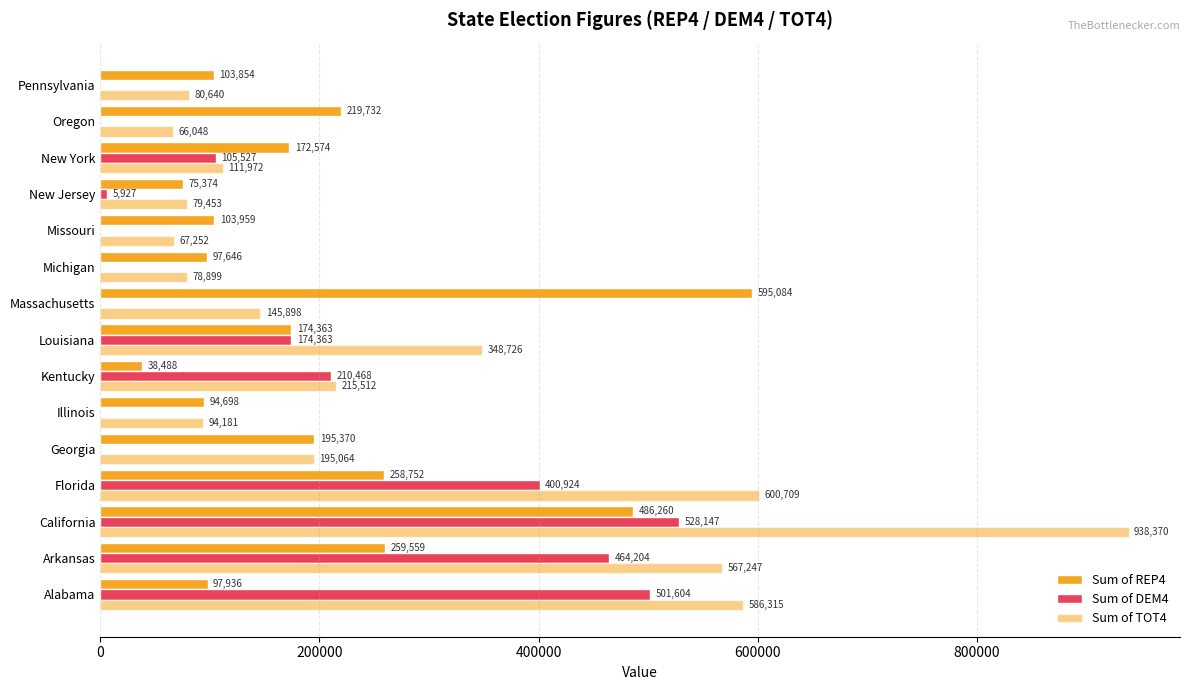

How many values in Sum of DEM4 are above zero?

8